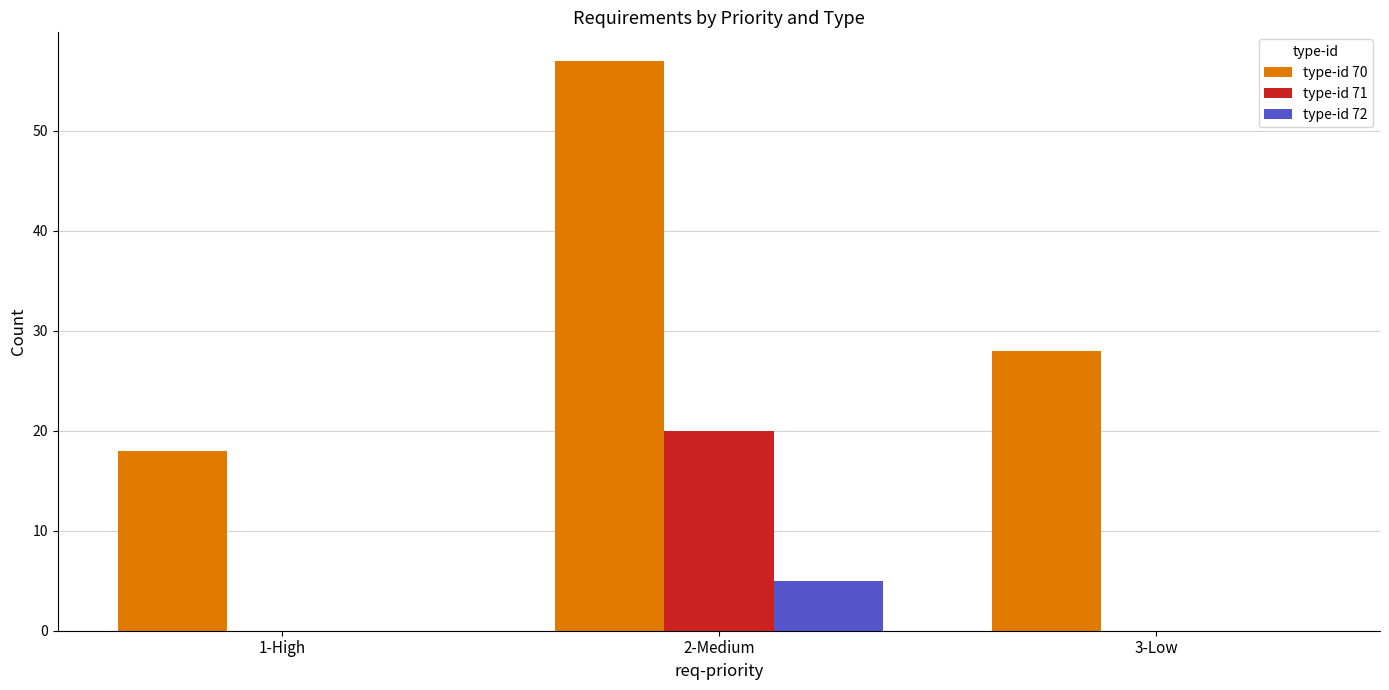

What is the sum of the type-id 72 values at 2-Medium and 3-Low?

5